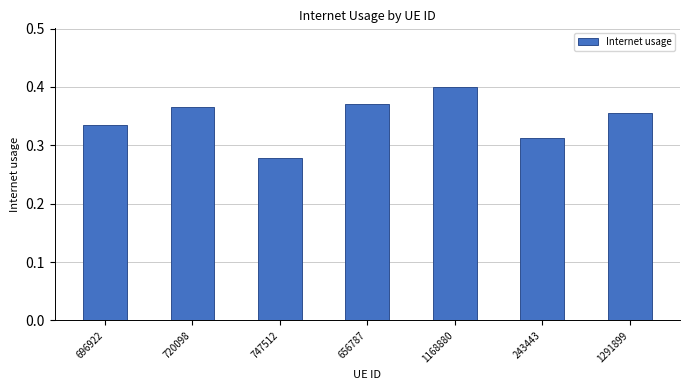

List the labels in order of value, largest first.

1168880, 656787, 720098, 1291899, 696922, 243443, 747512